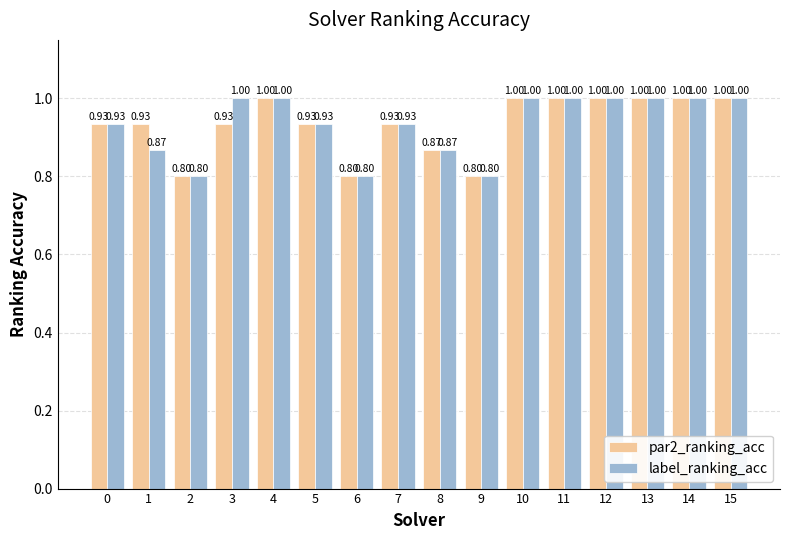

Which series changed the most between 1 and 15?

label_ranking_acc